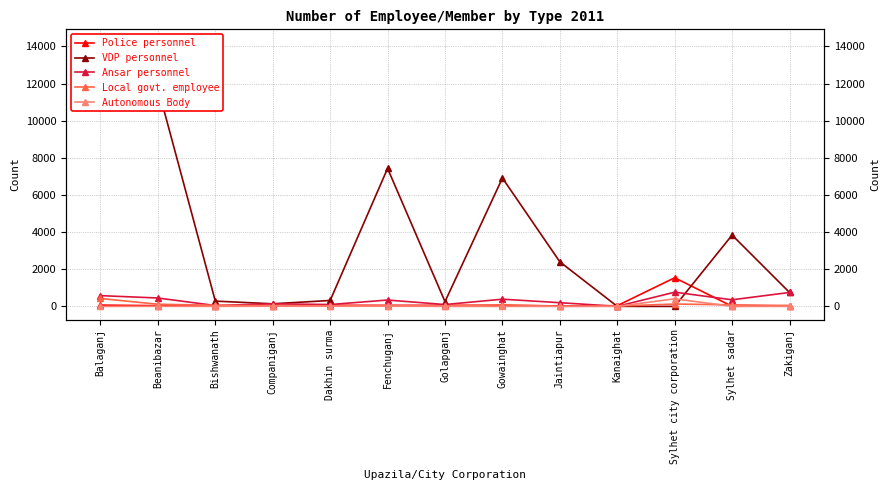

How many positive values does the VDP personnel series have?

12